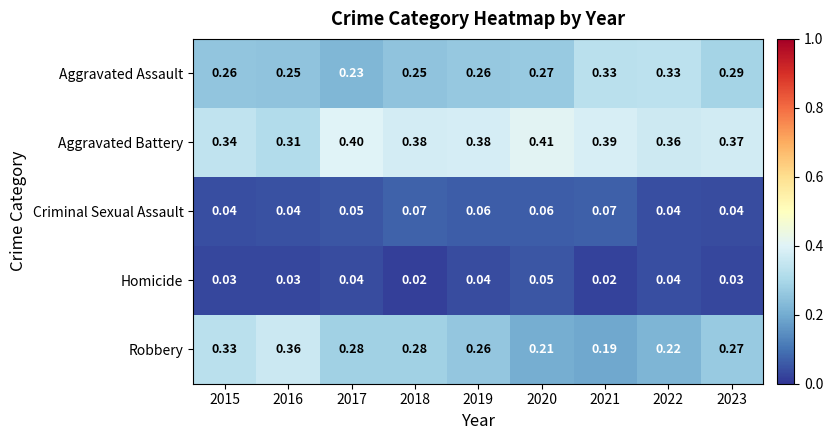

Which series changed the most between 2018 and 2022?

Aggravated Assault